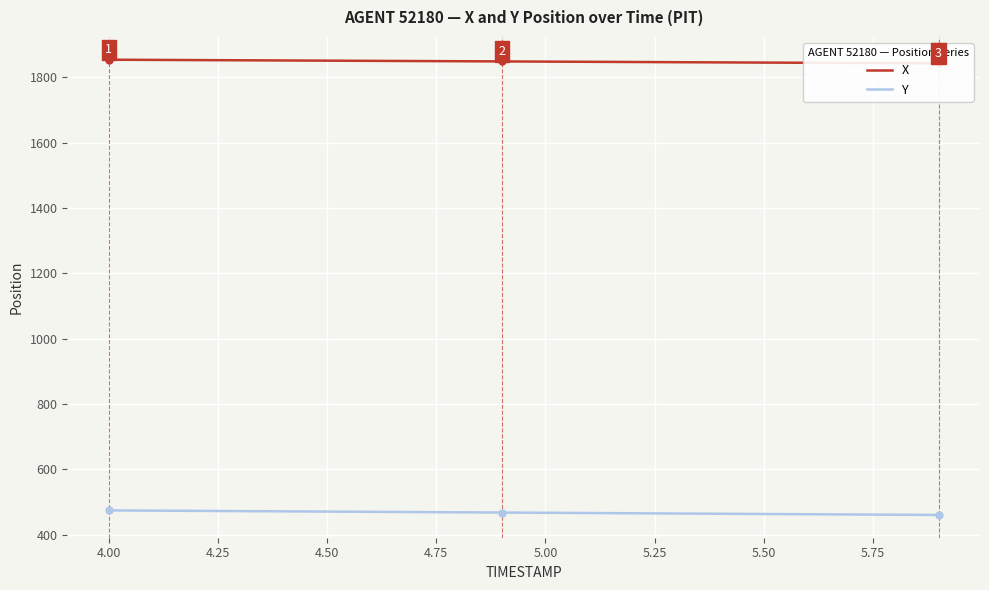

What is the highest value of the Y series?

474.5